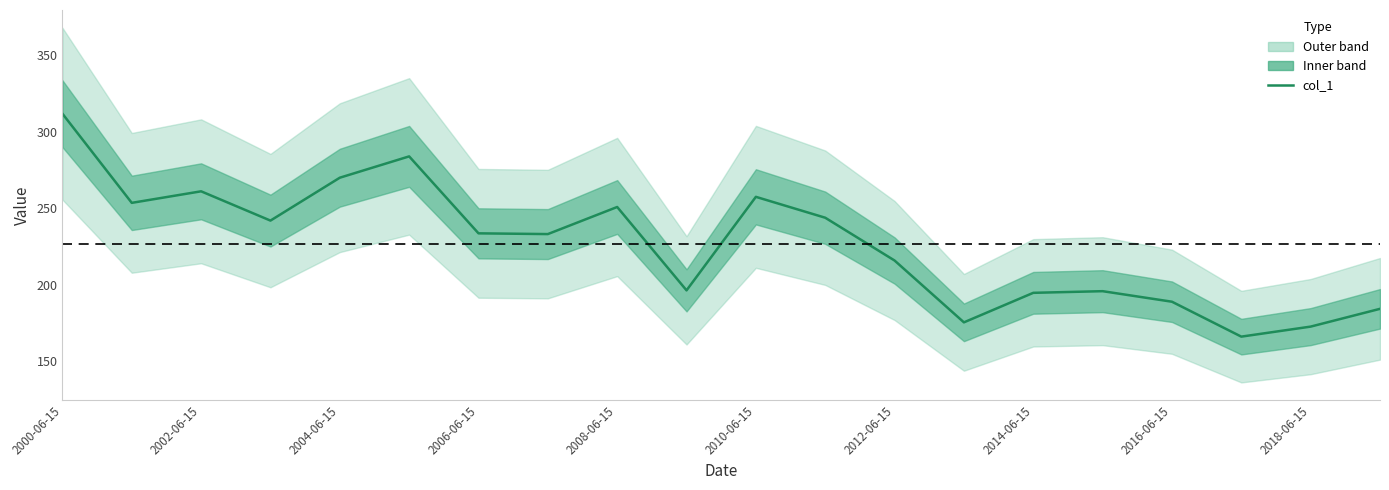

List the labels in order of value, smallest first.

17, 18, 13, 19, 16, 14, 15, 2018-06-15, 12, 2014-06-15, 2012-06-15, 2006-06-15, 11, 2016-06-15, 2002-06-15, 10, 2004-06-15, 2008-06-15, 2010-06-15, 2000-06-15